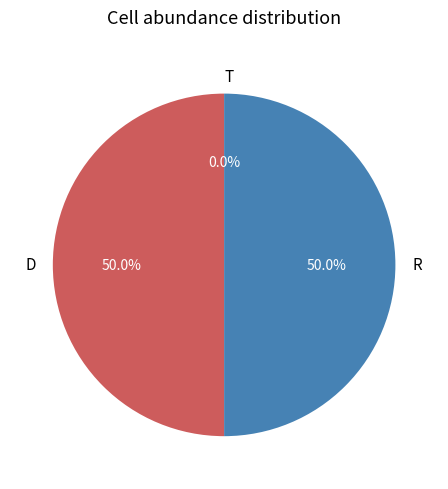

Do D and R together represent more than half of the pie?

Yes